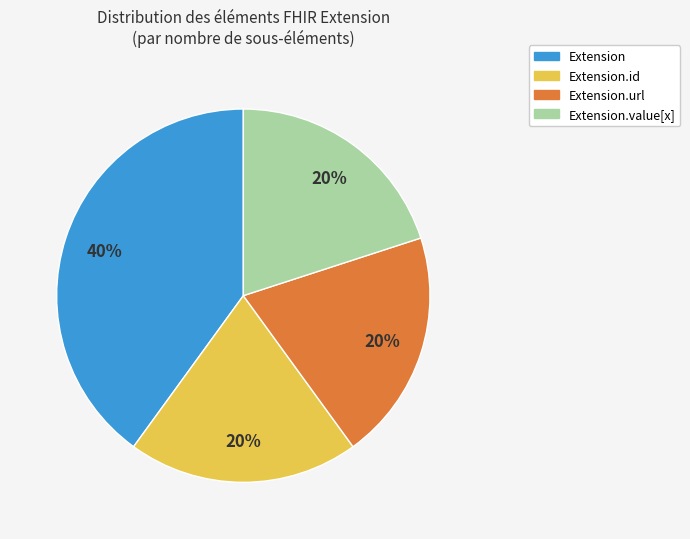

The Extension.value[x] slice represents 1% of the pie. True or false?

False